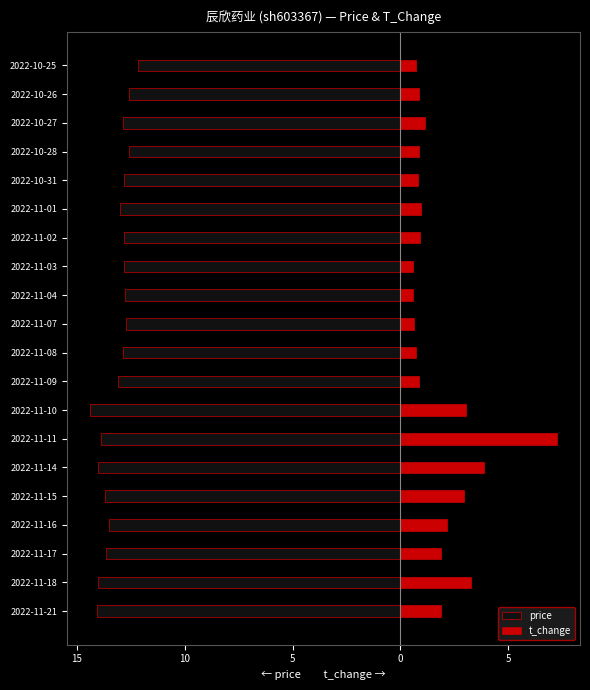

The value of price at 2022-11-08 is -7.7. True or false?

False